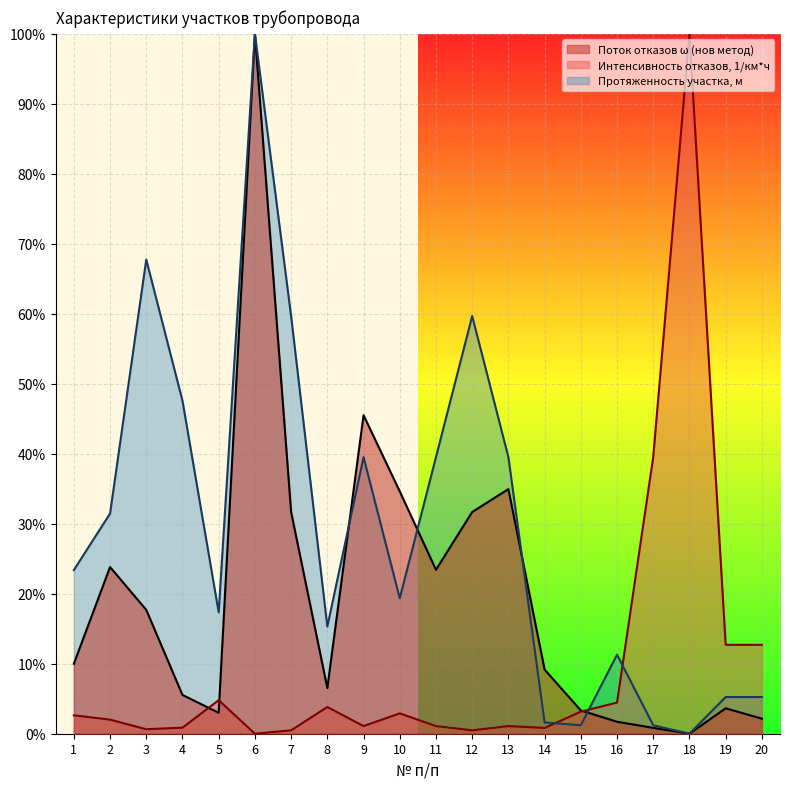

Which series has the largest range (max minus min)?

Поток отказов ω (нов метод)